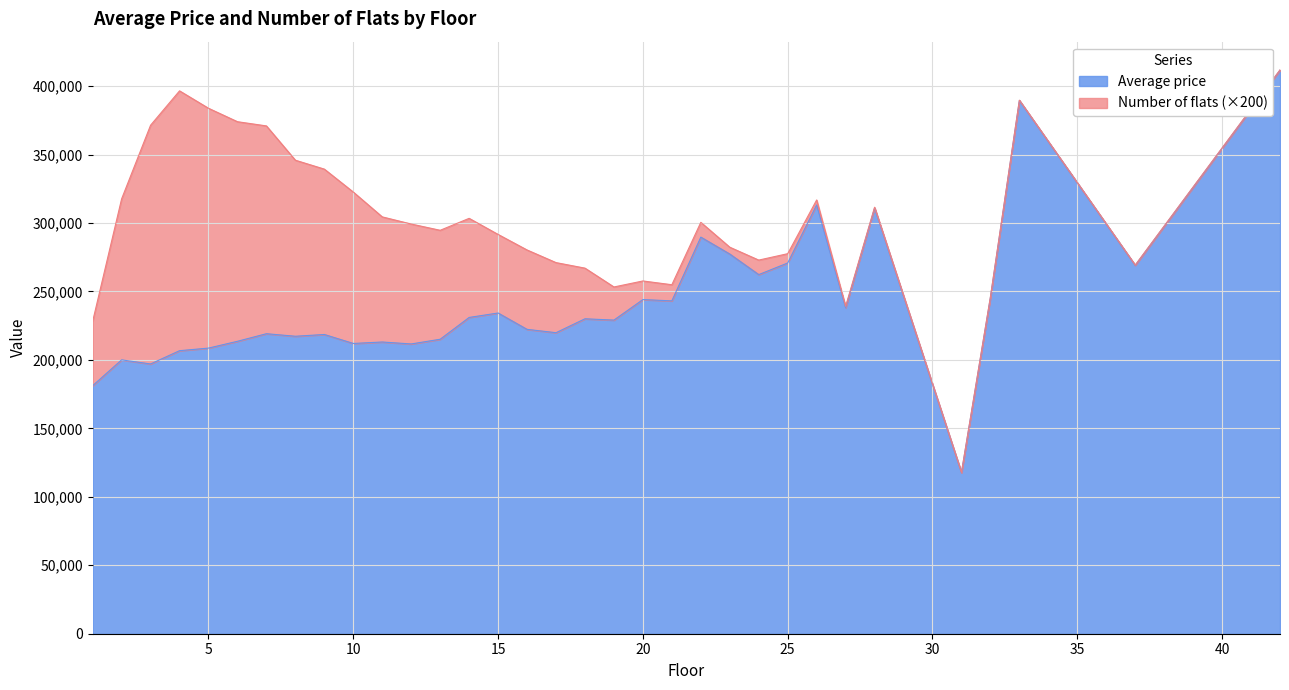

How many values exceed 229093?

17